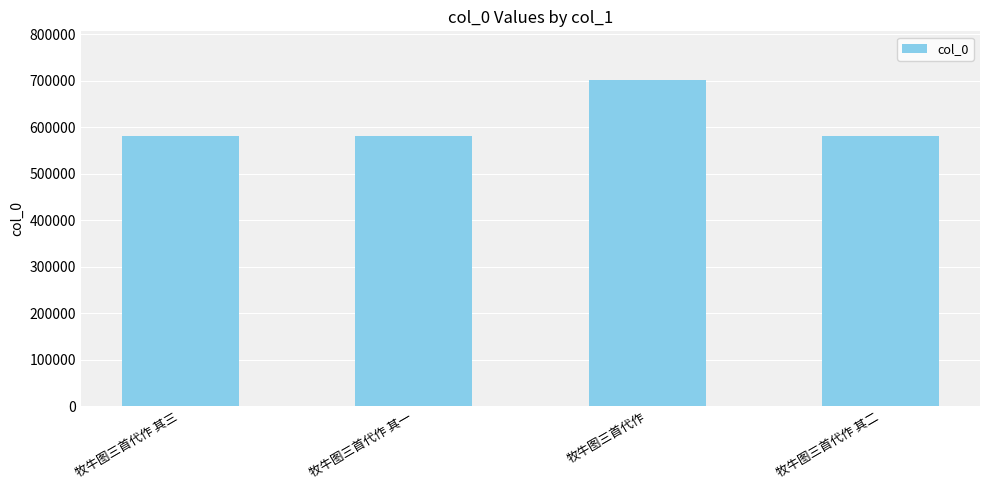

Approximately how many times larger is the value at 牧牛图三首代作 其一 compared to 牧牛图三首代作 其二?

1.0